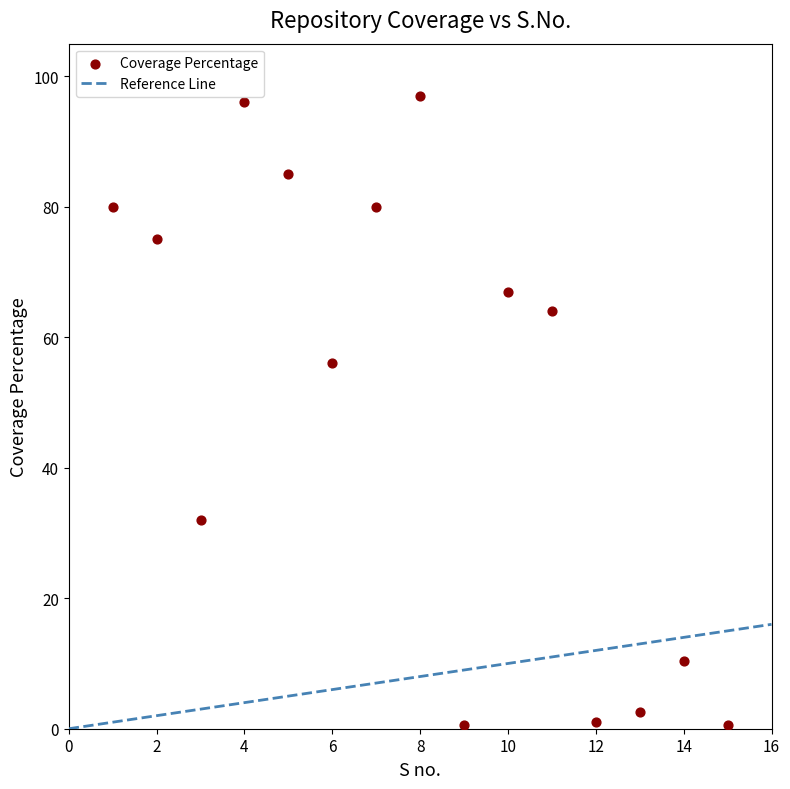

What Y value in the scatter plot is closest to 48?

56.0